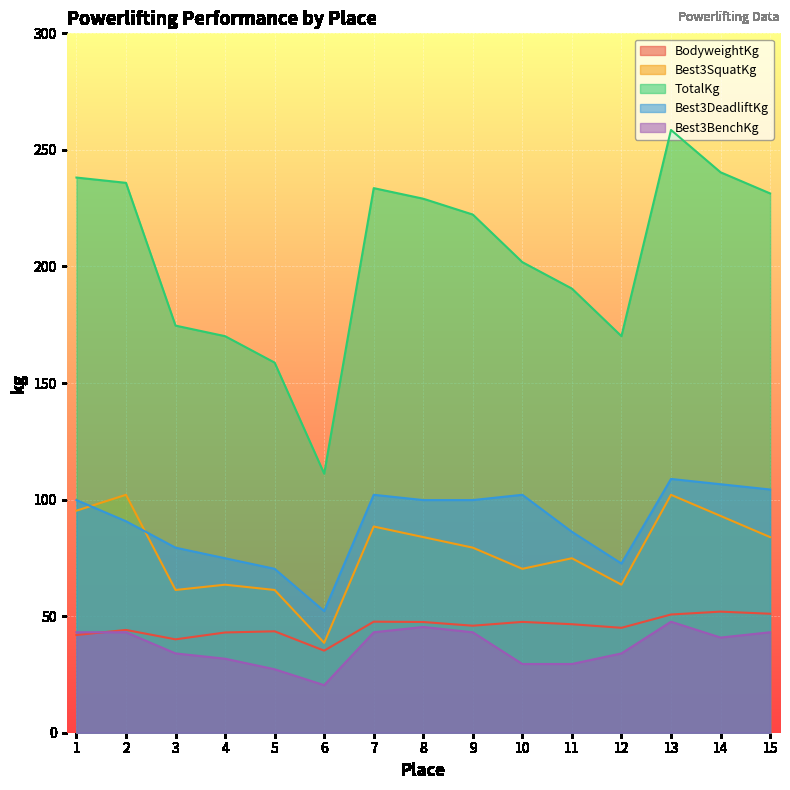

True or false: Best3BenchKg and TotalKg intersect in this chart.

False